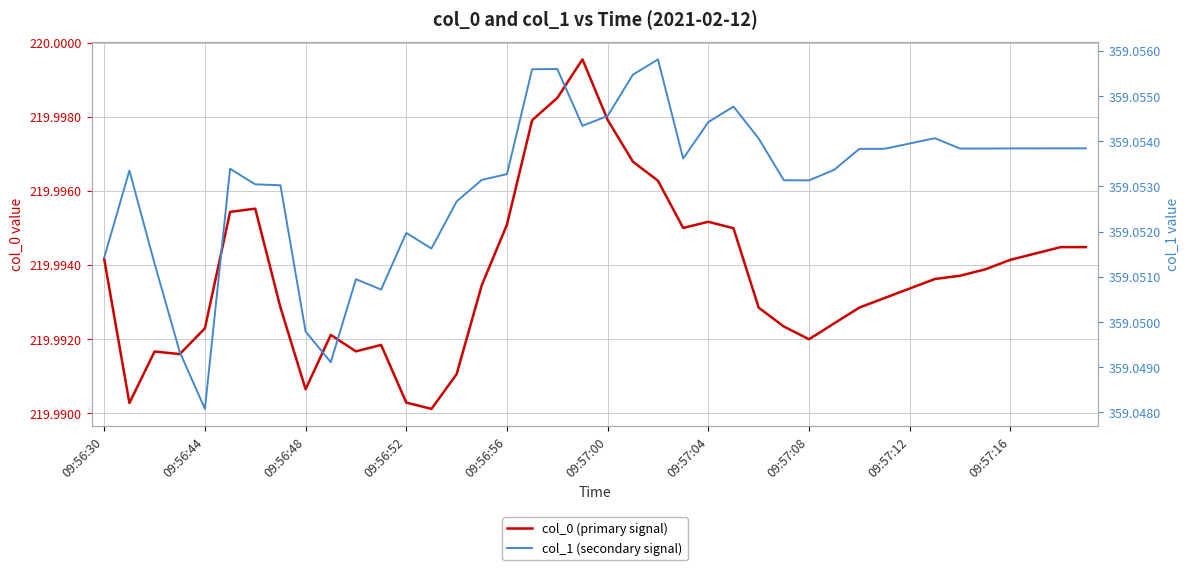

Which series has the widest spread of values?

col_0